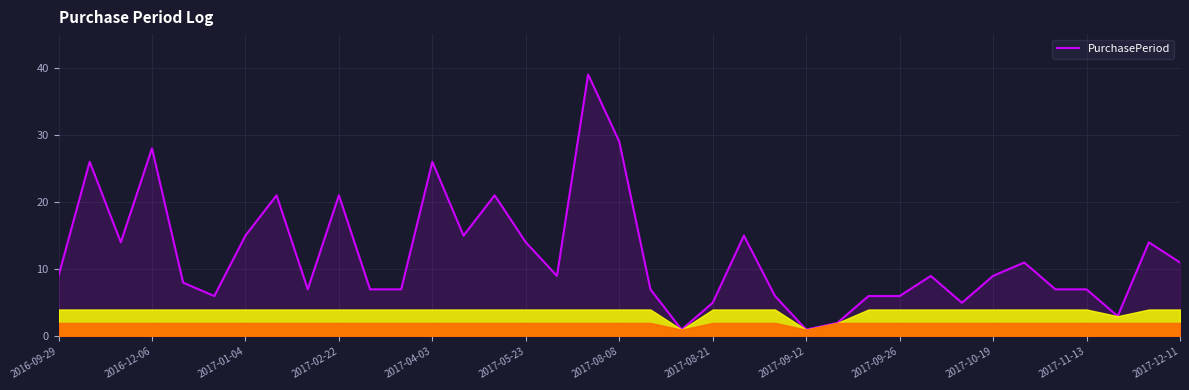

How many distinct data groups are displayed?

1